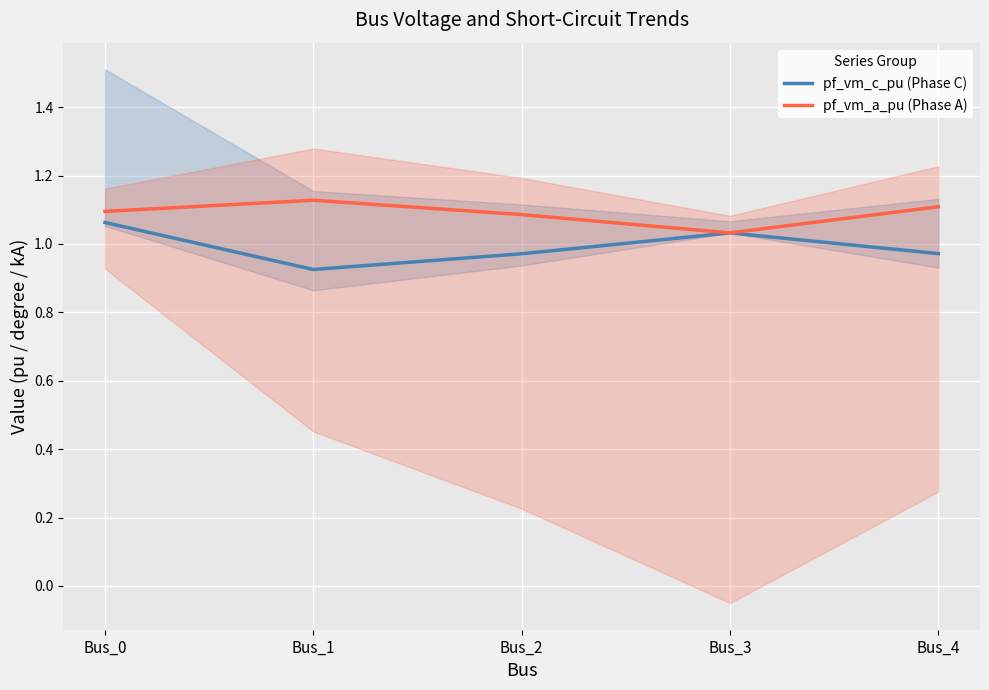

Where do pf_vm_a_pu (Phase A) and pf_vm_c_pu (Phase C) first cross each other?

Bus_2 and Bus_3